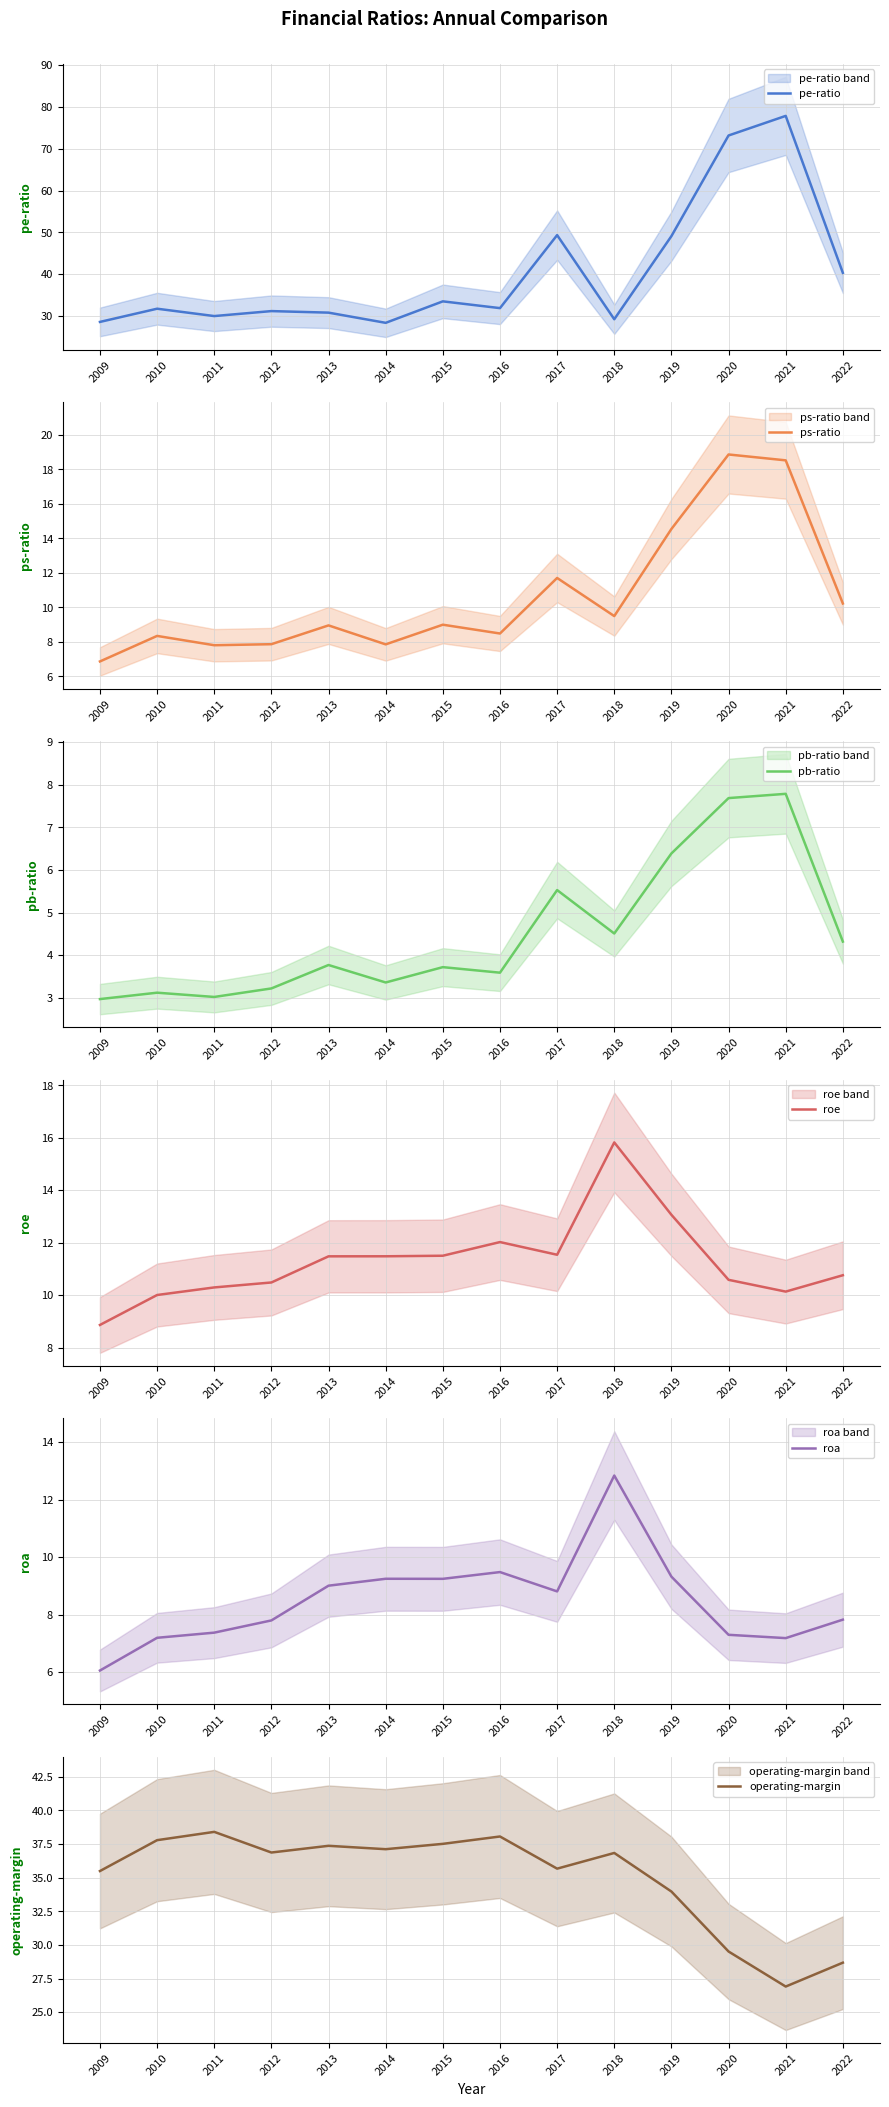

Which series has the largest total across all categories?

pe-ratio